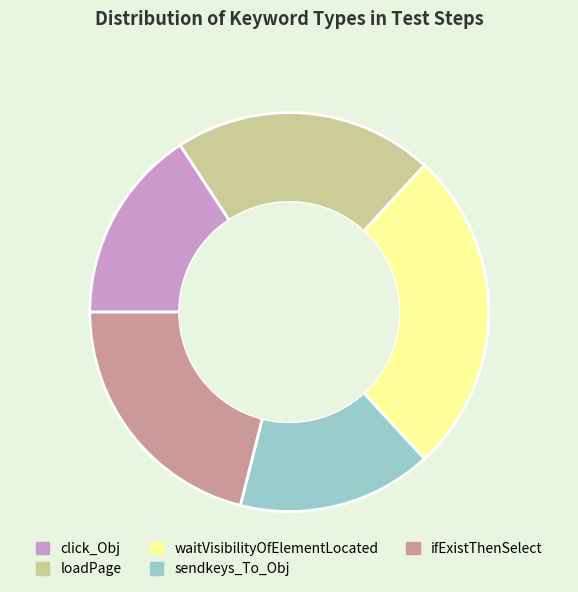

Combined, do waitVisibilityOfElementLocated and click_Obj account for over 50%?

No